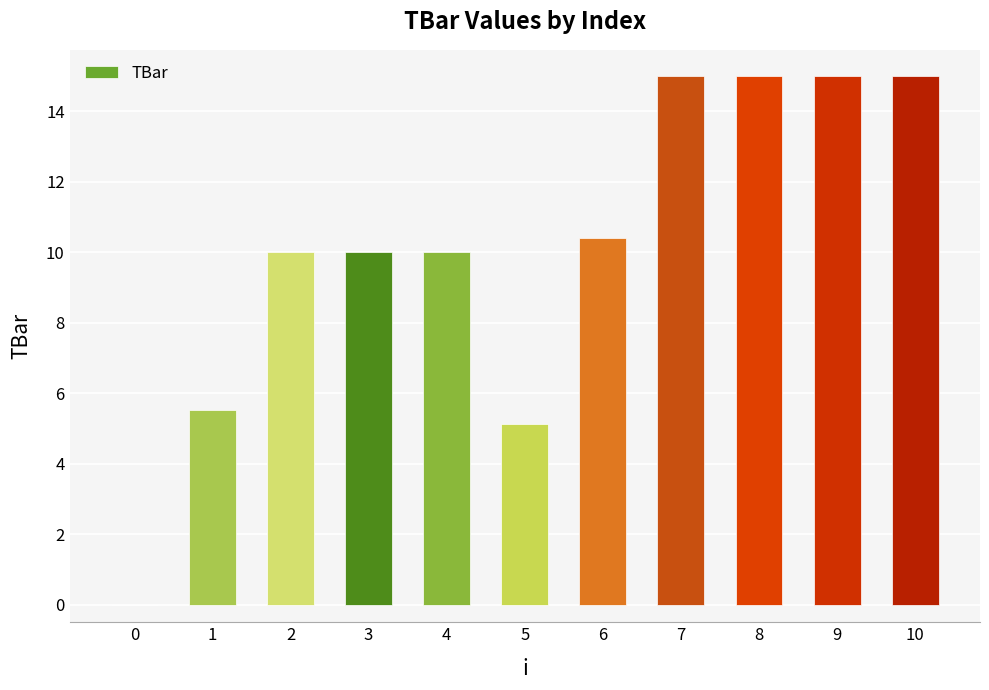

What is the sum of the values at 9 and 8?

30.0